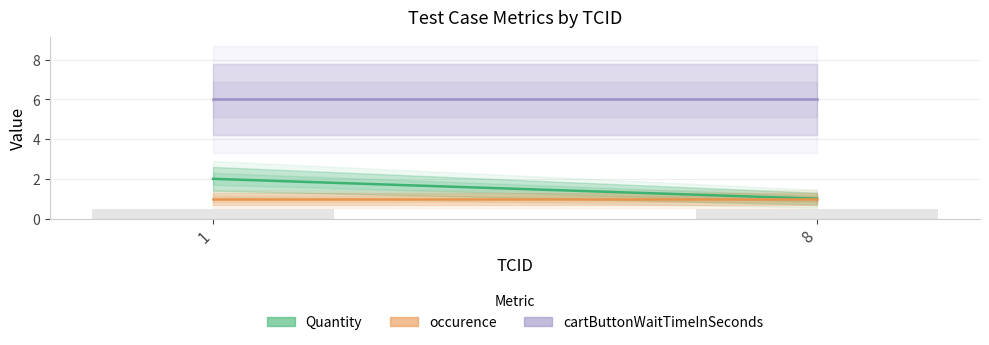

Rank the series at 8 from highest to lowest value.

cartButtonWaitTimeInSeconds, Quantity, occurence